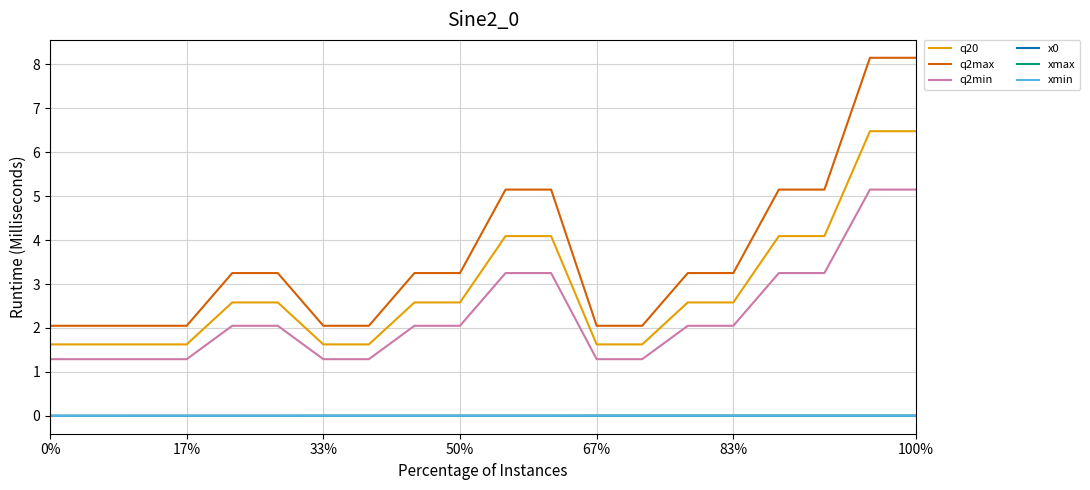

True or false: q2min and q20 cross at least once.

False